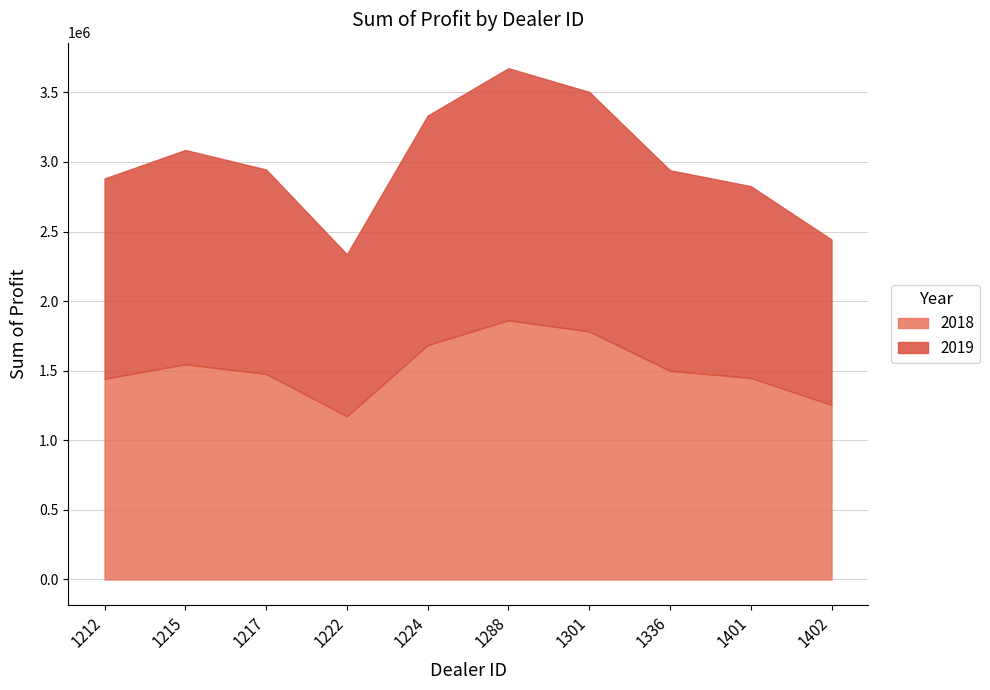

What is the value of the 2019 point at the 5th from the left?

1648825.0